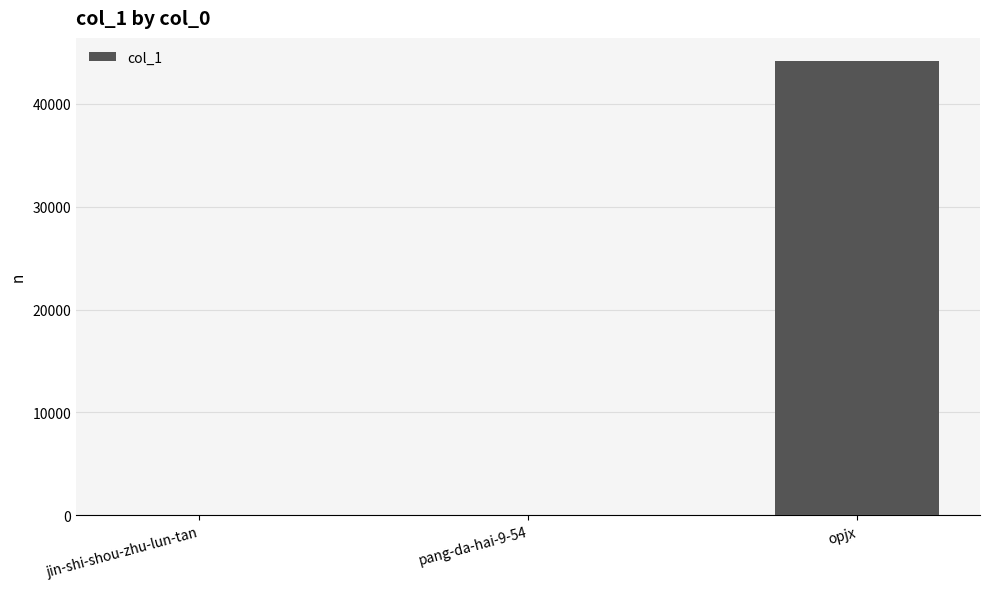

How many data points does each series have?

3